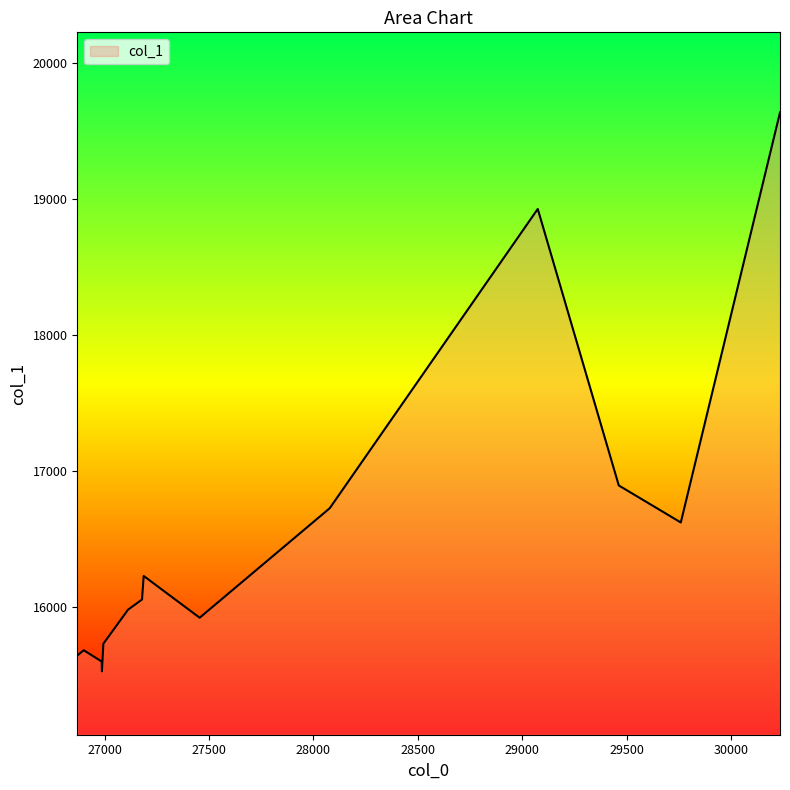

What is the smallest value displayed?

15526